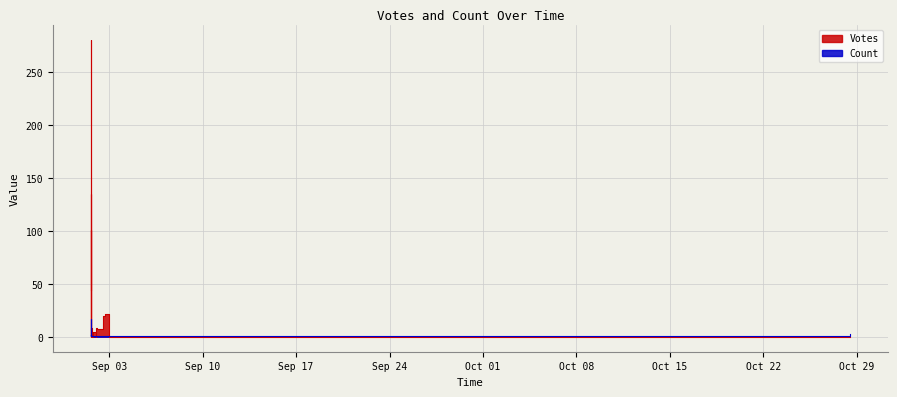

At how many categories does at least one series exceed 173?

1